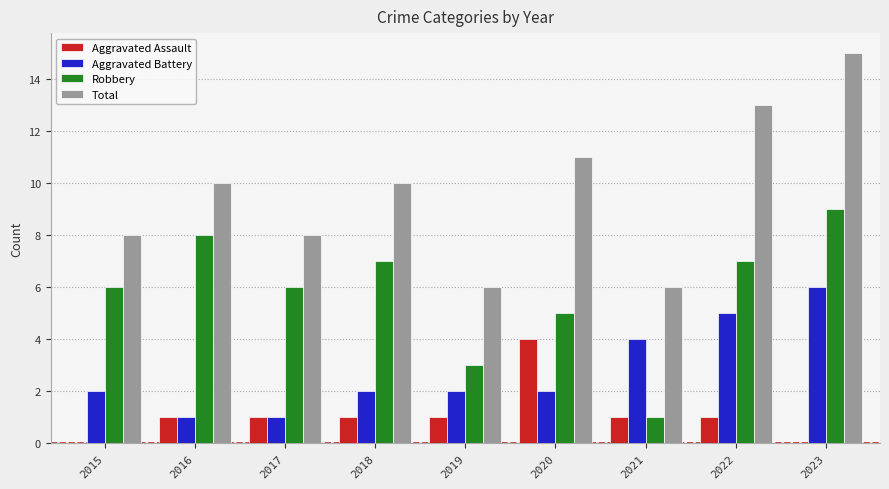

Reading left to right, extract all data points from this chart.

Aggravated Assault: 0	1	1	1	1	4	1	1	0
Aggravated Battery: 2	1	1	2	2	2	4	5	6
Robbery: 6	8	6	7	3	5	1	7	9
Total: 8	10	8	10	6	11	6	13	15